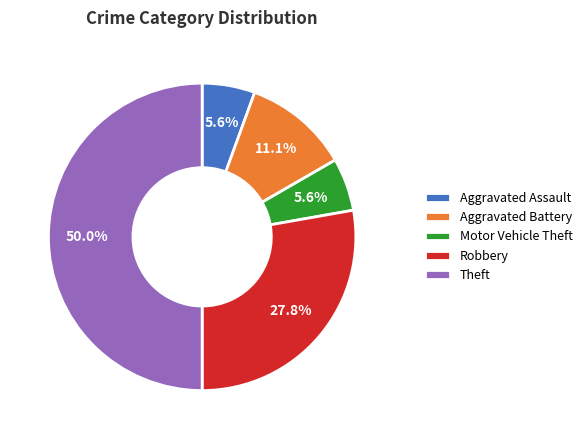

Count the number of slices in the pie.

5